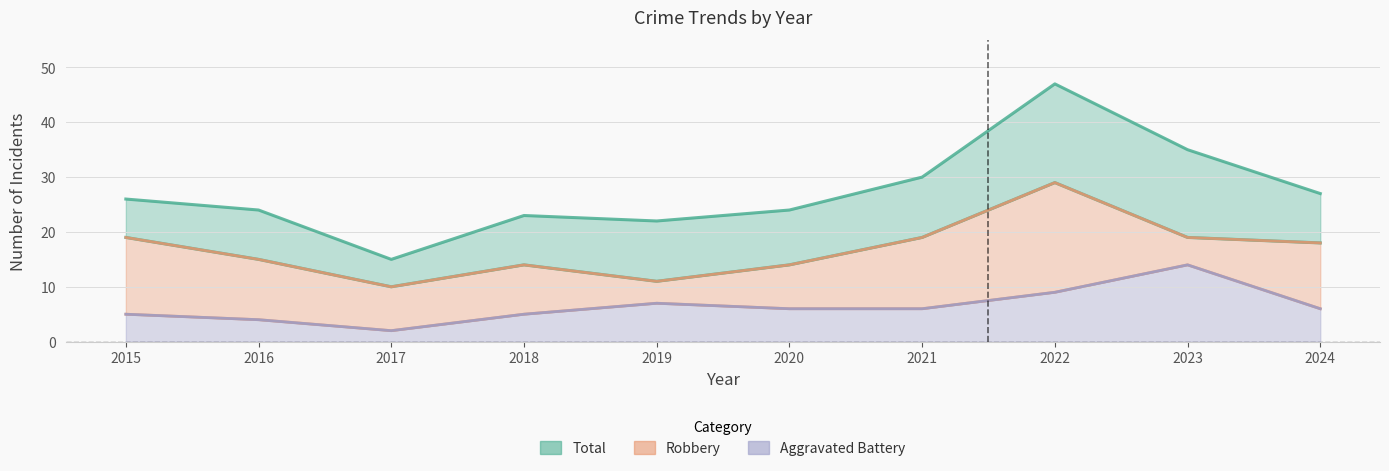

What is the approximate value of Total at 2016, to the nearest 5?

25